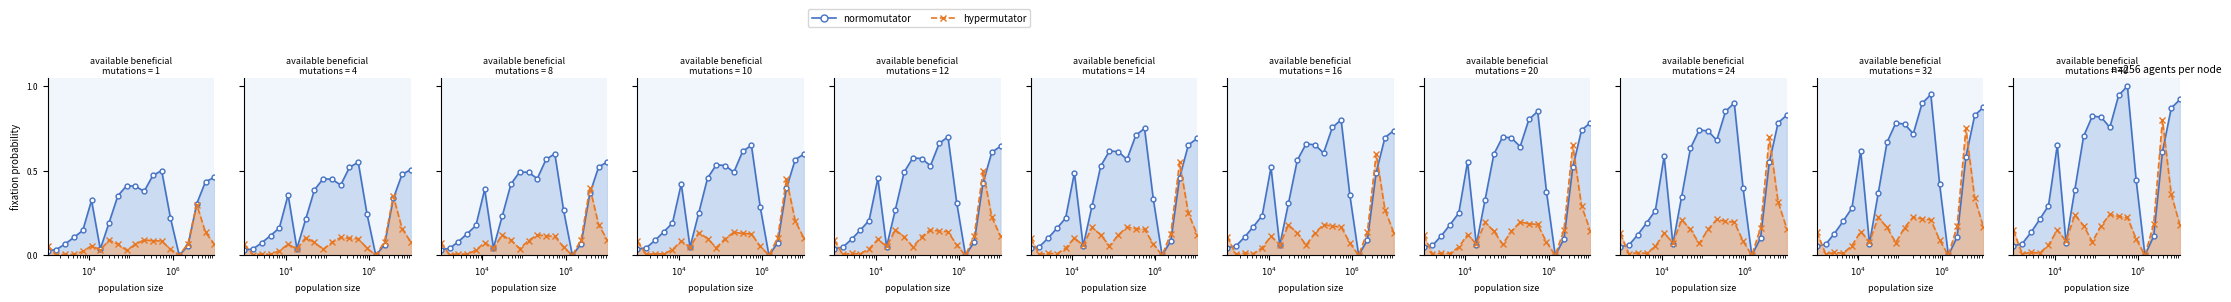

At how many categories does at least one series exceed 0?

19